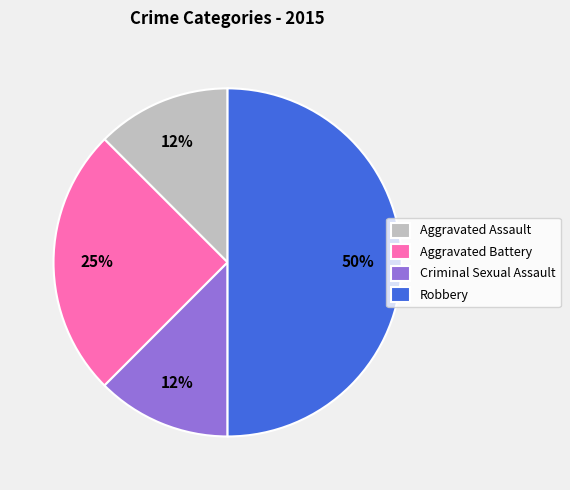

What is the largest slice in the pie chart?

Robbery